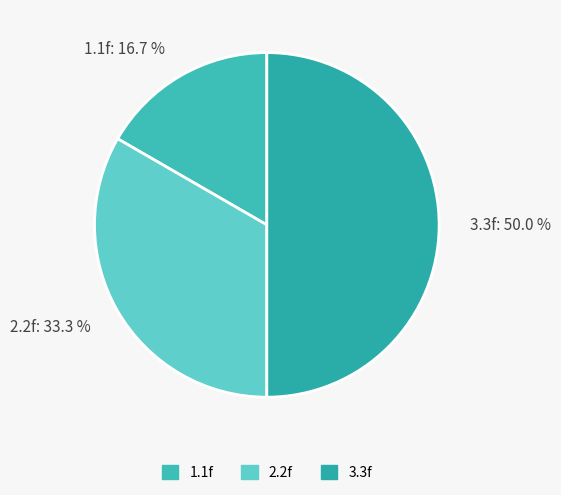

Which slice is the smallest?

1.1f